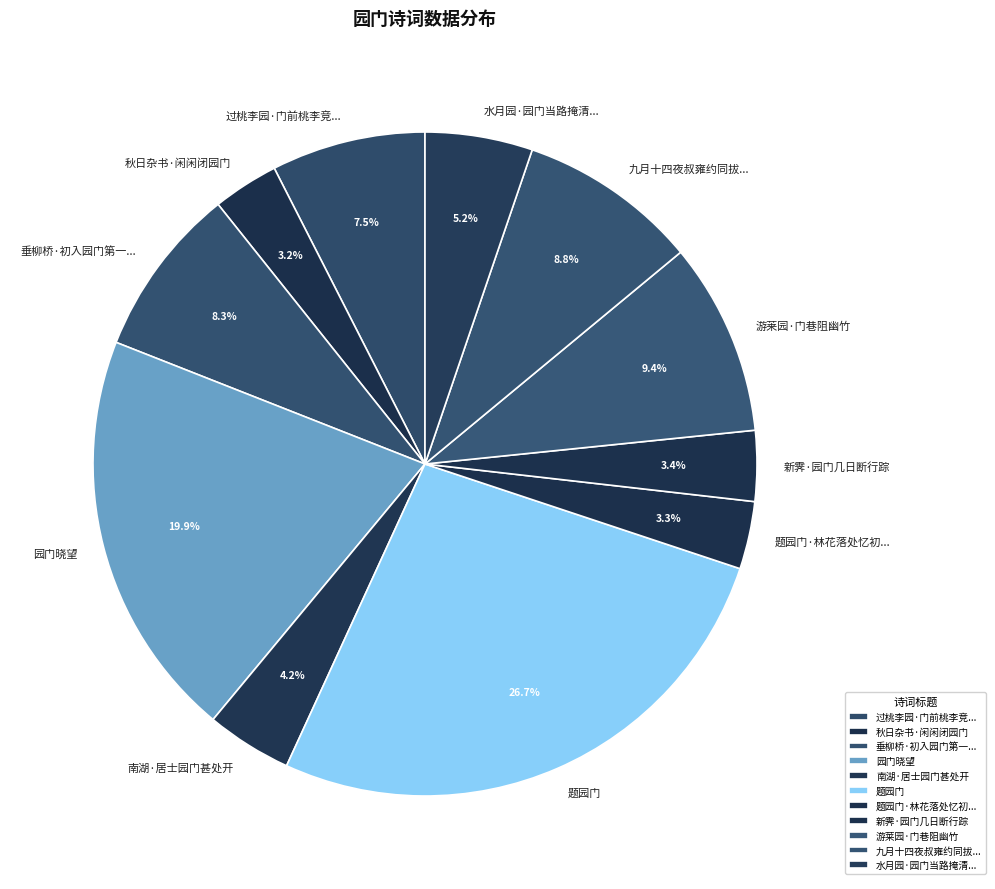

Is there a majority slice in this chart?

No